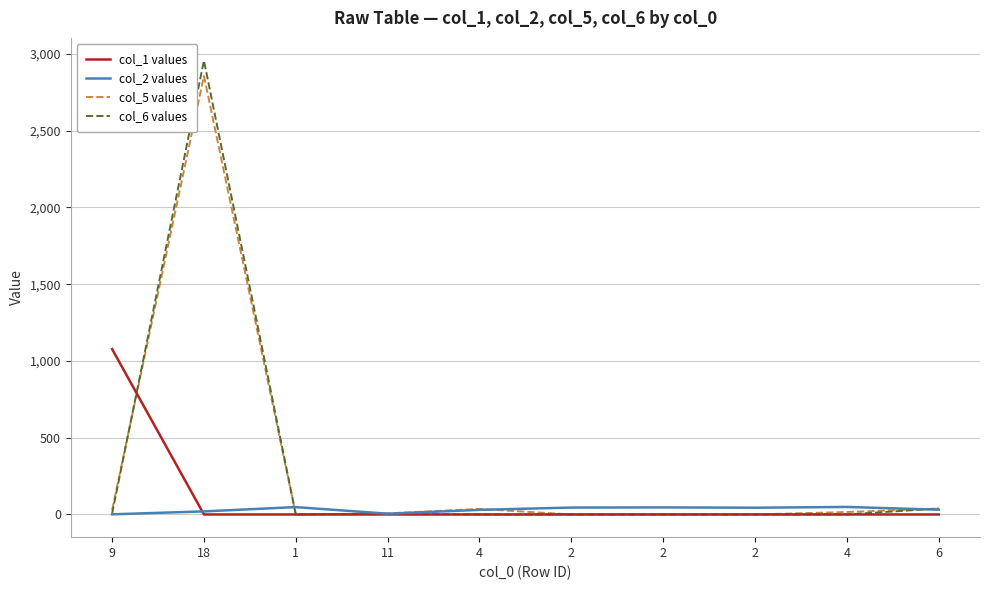

Is the value of col_1 values at 9 greater than the value of col_6 values at 2?

Yes